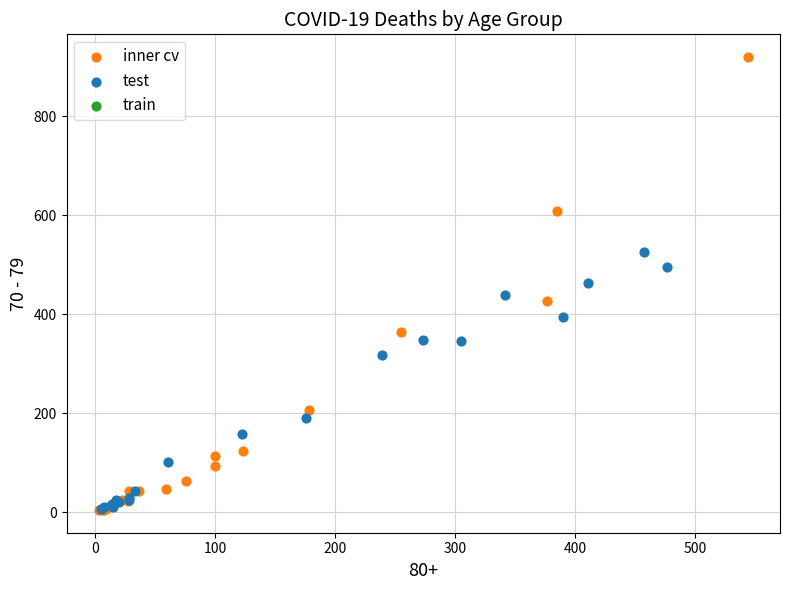

Which series contains the highest Y value?

inner cv